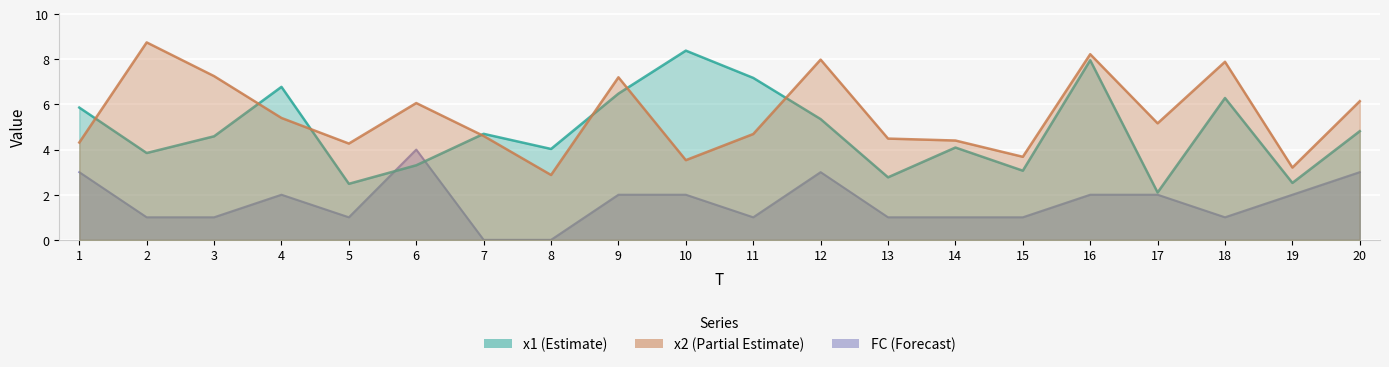

True or false: FC and x2 intersect in this chart.

False